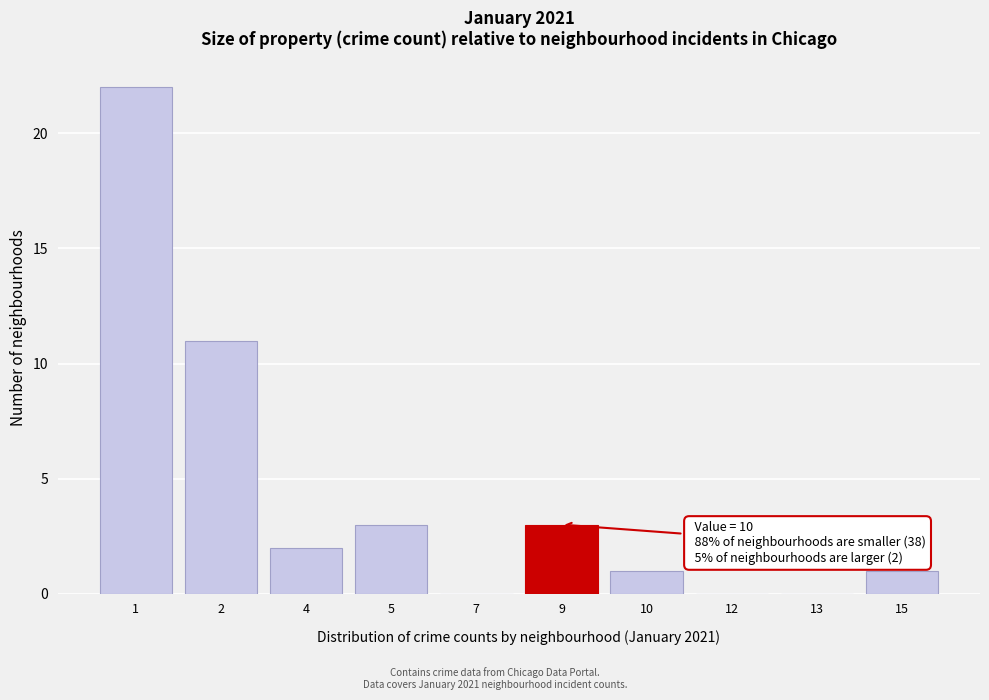

Reading right to left, list all the values displayed in this chart.

15=1	13=0	12=0	10=1	9=3	7=0	5=3	4=2	2=11	1=22